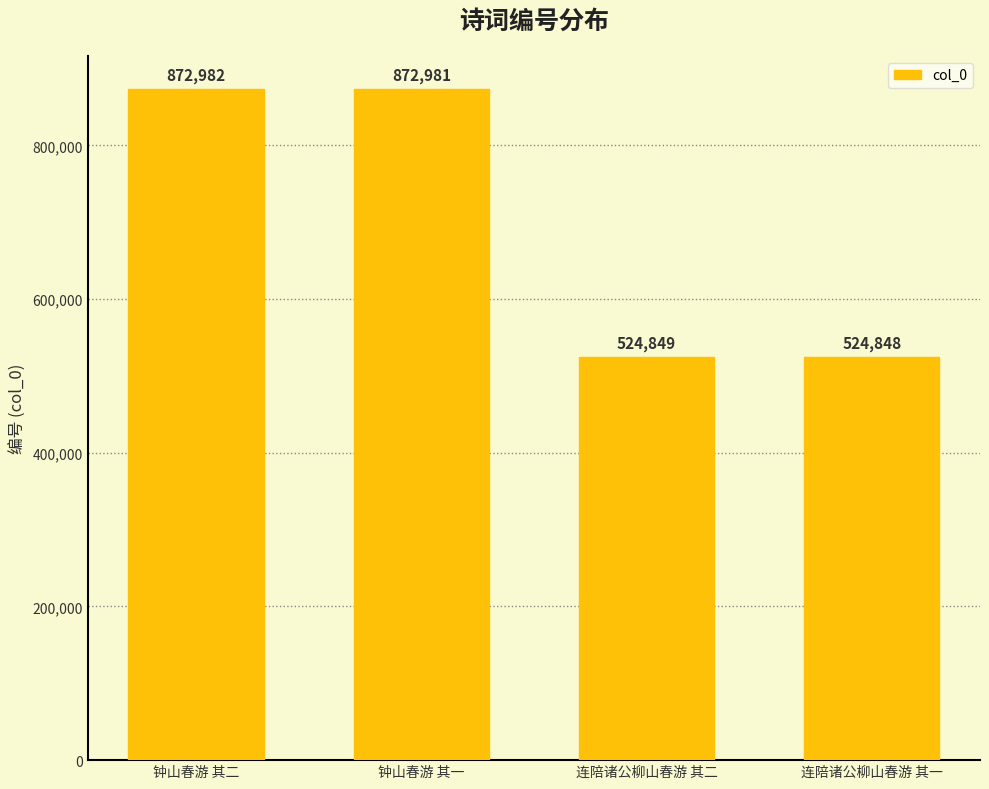

At which category does the chart reach its minimum across all series?

连陪诸公柳山春游 其一